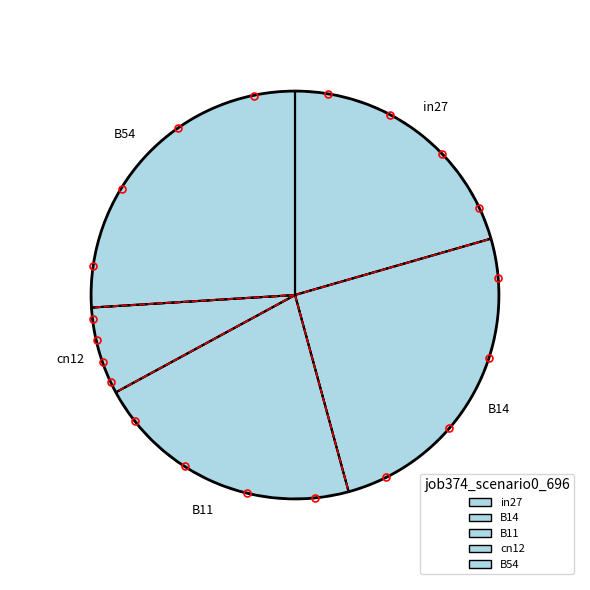

Does any single category account for the majority?

No